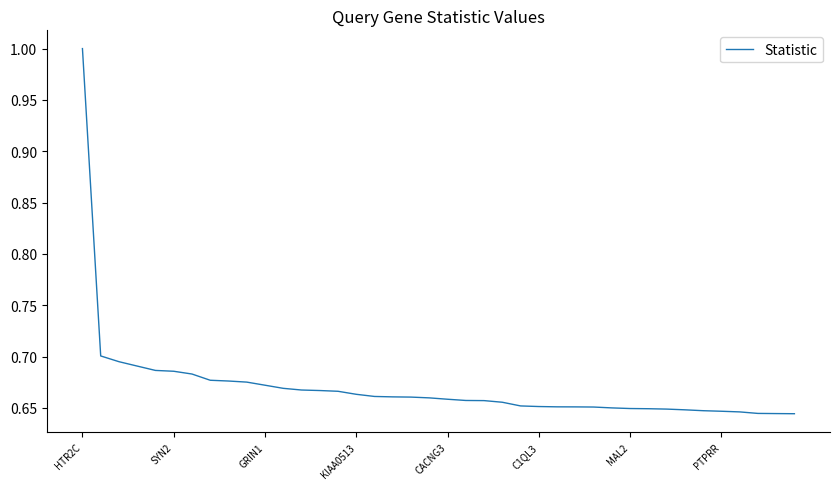

What is the maximum value shown in the chart?

1.0